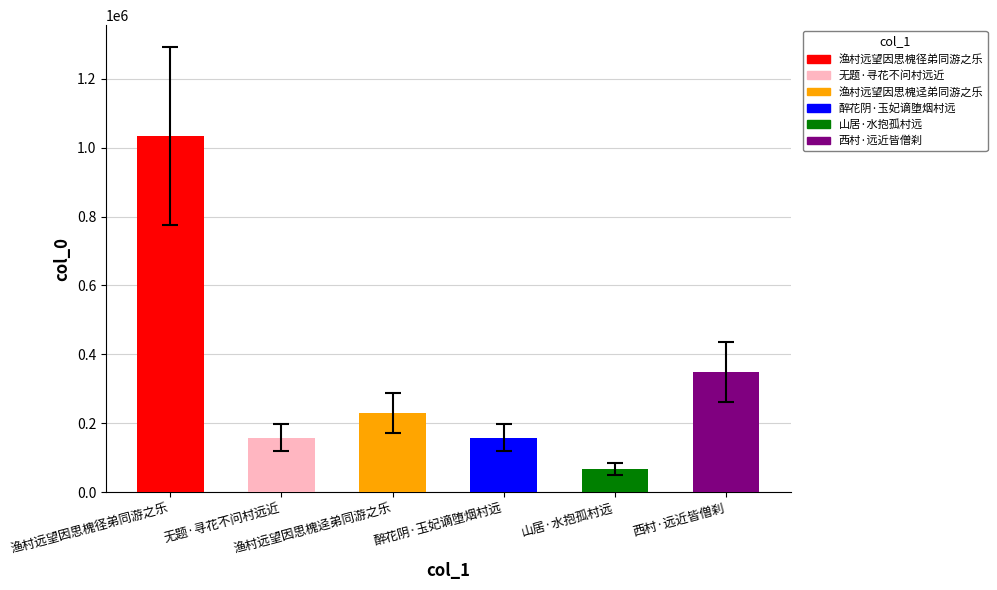

Is it true that the value at 渔村远望因思槐径弟同游之乐 is 1033021?

True